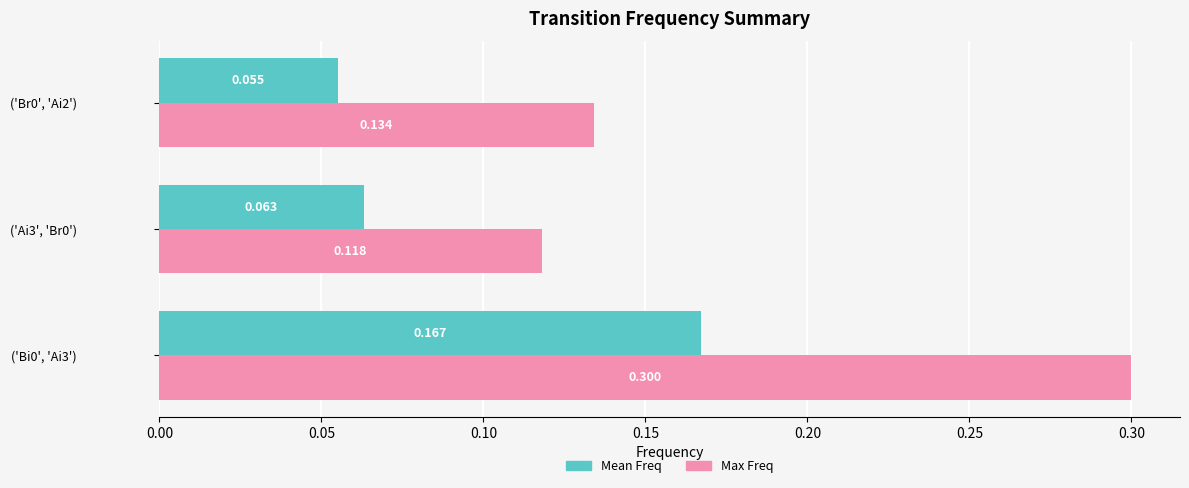

Is the value of Max Freq at ('Bi0', 'Ai3') greater than the value of Mean Freq at ('Bi0', 'Ai3')?

Yes